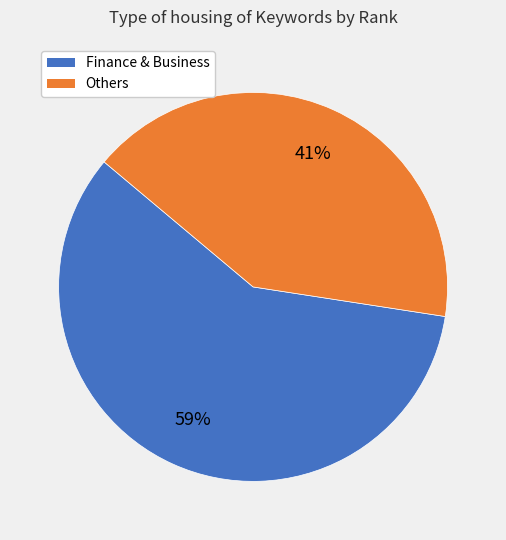

Does any single category account for the majority?

Yes